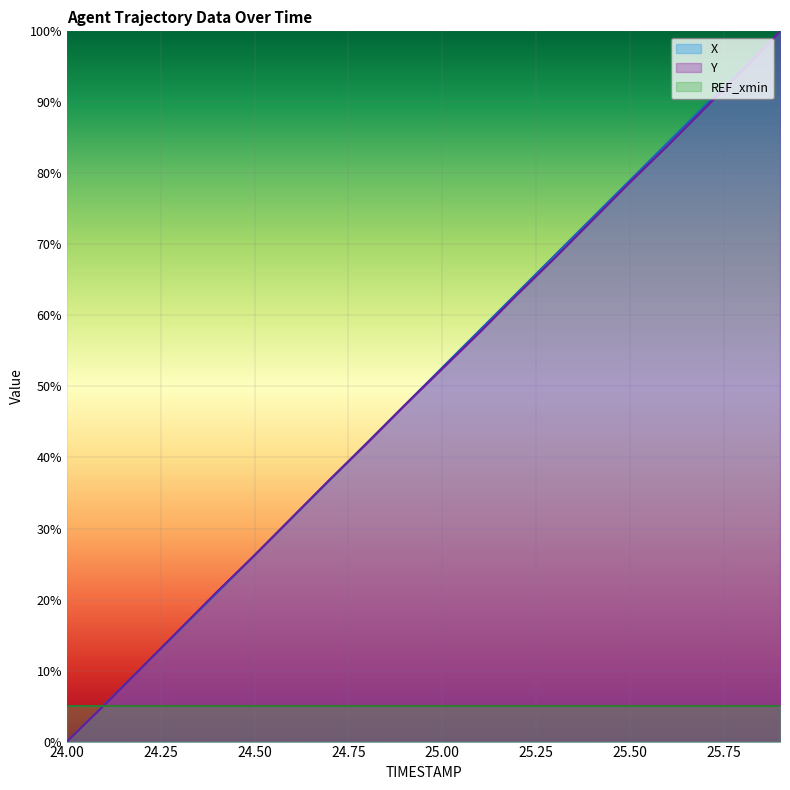

At how many categories does at least one series exceed 0?

19